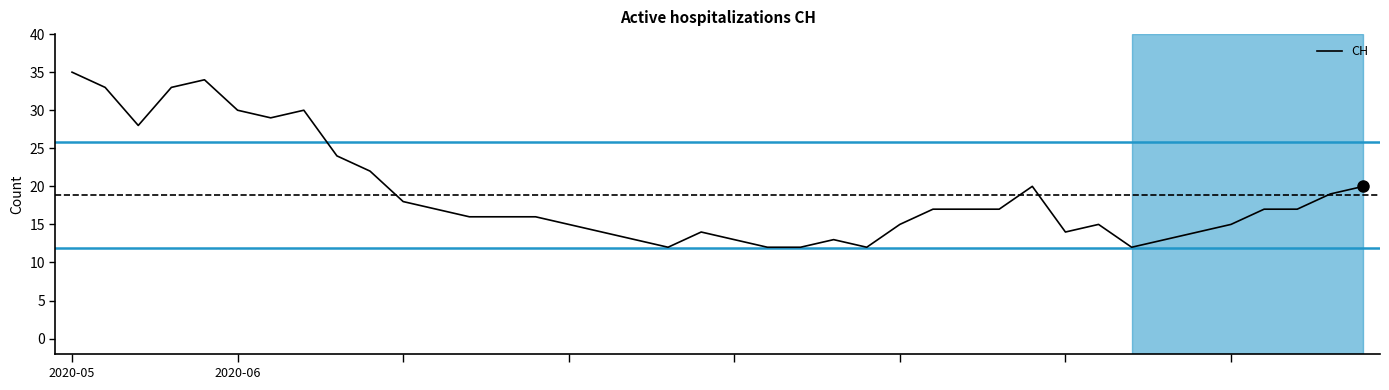

What is the smallest value displayed?

12